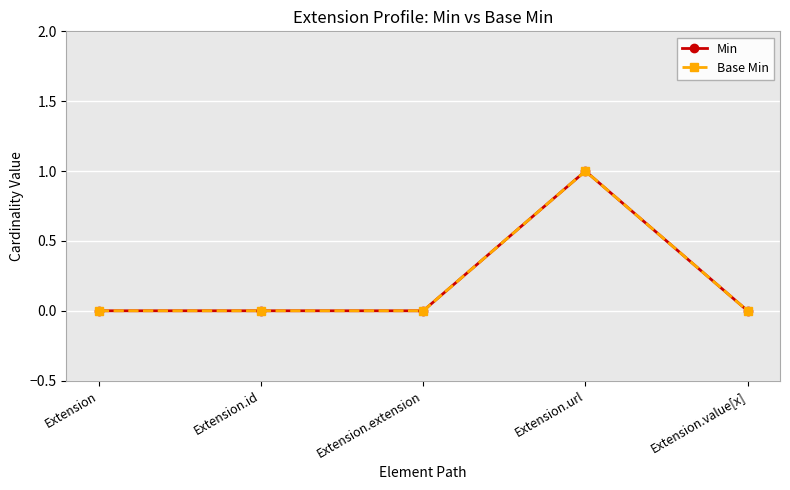

Is this an area chart (filled region under the line)?

No